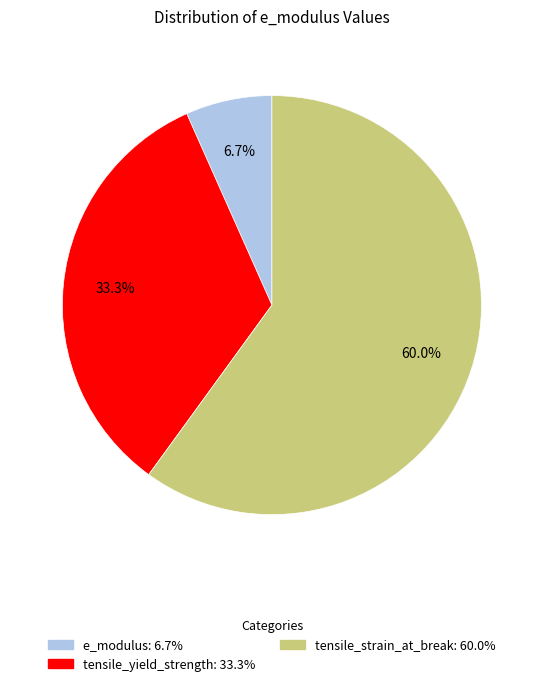

Which has a higher value, tensile_yield_strength or tensile_strain_at_break?

tensile_strain_at_break